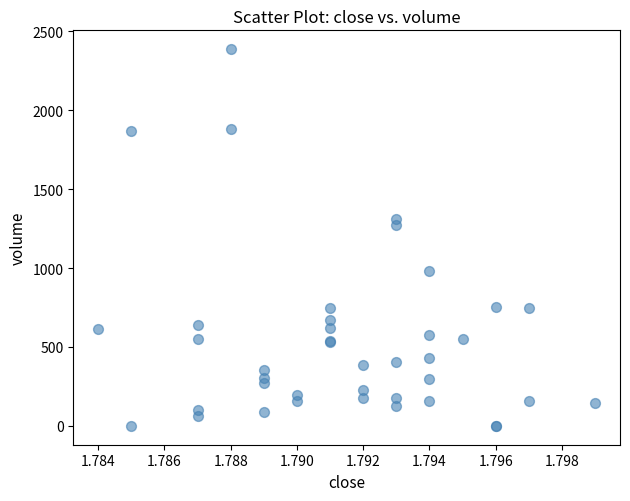

What Y value in the scatter plot is closest to 1193?

1276